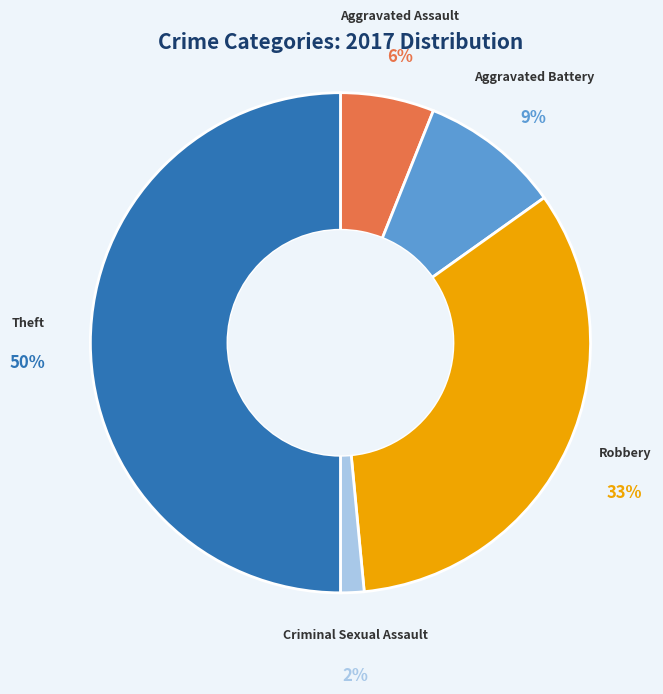

To the nearest percent, what is the combined percentage of Aggravated Assault and Robbery?

39%